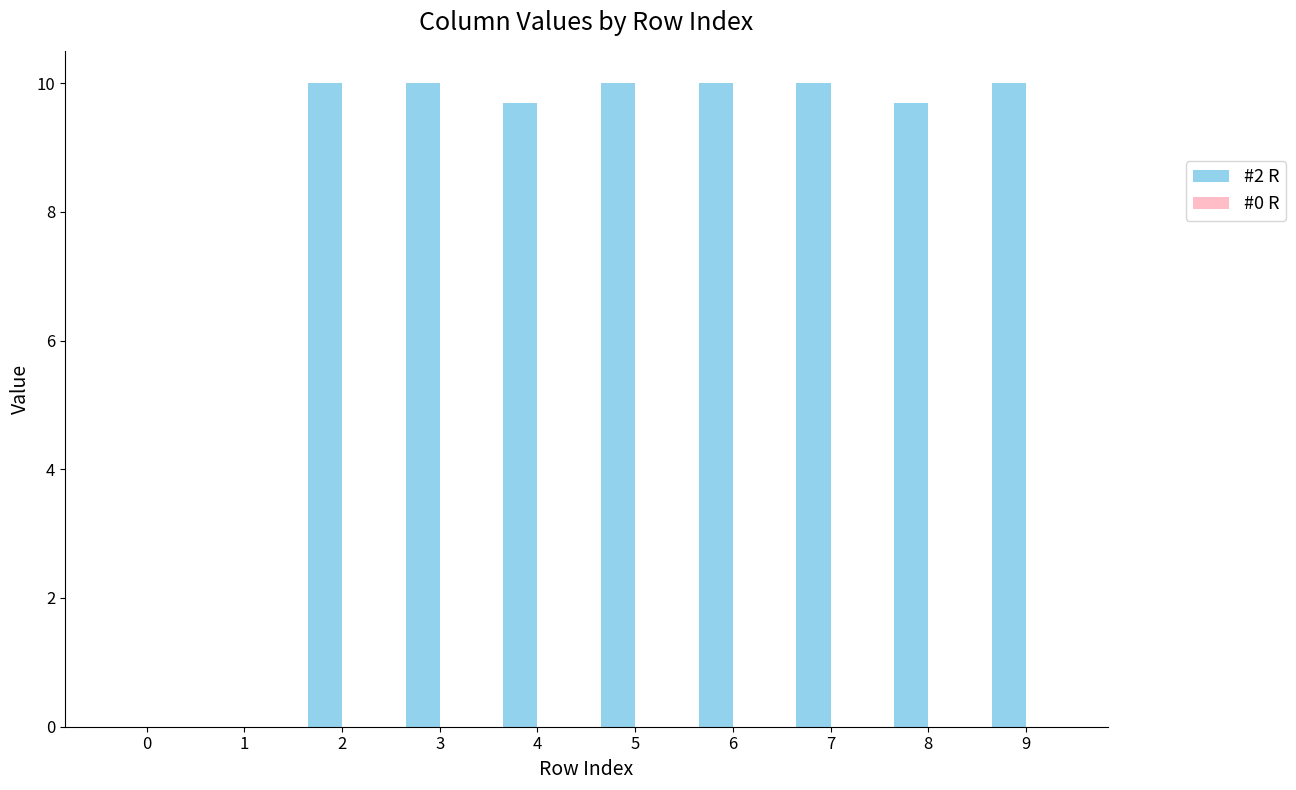

How many values exceed 9?

8